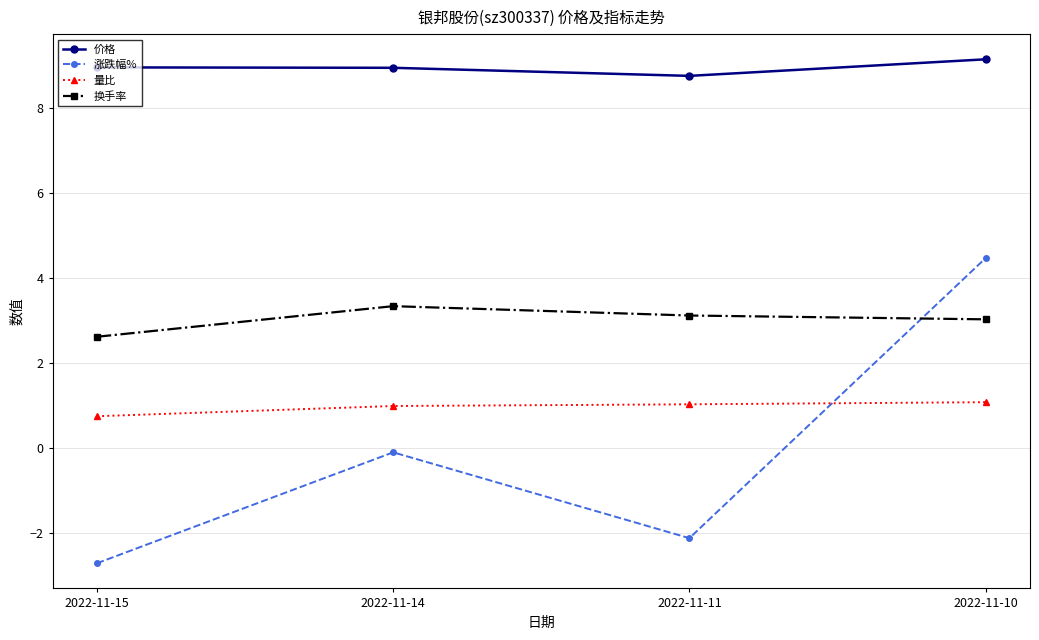

True or false: 量比 has a value of 1.1 at 2022-11-10.

True